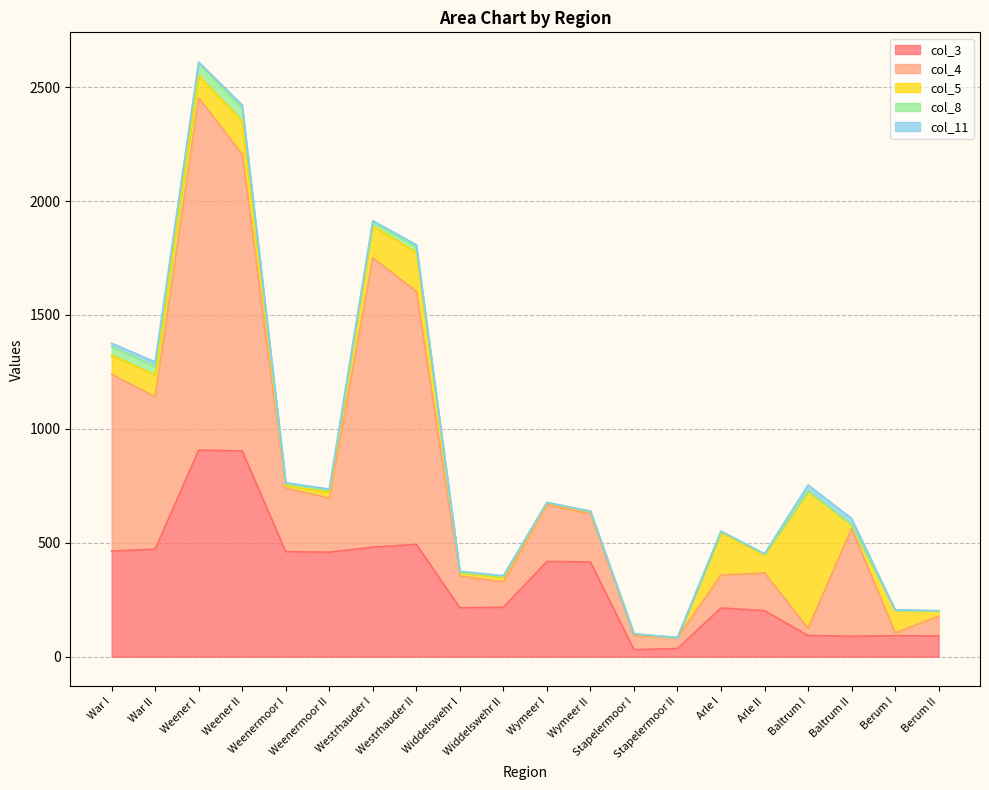

The col_4 series shows 1269 at Westrhauder I. True or false?

True